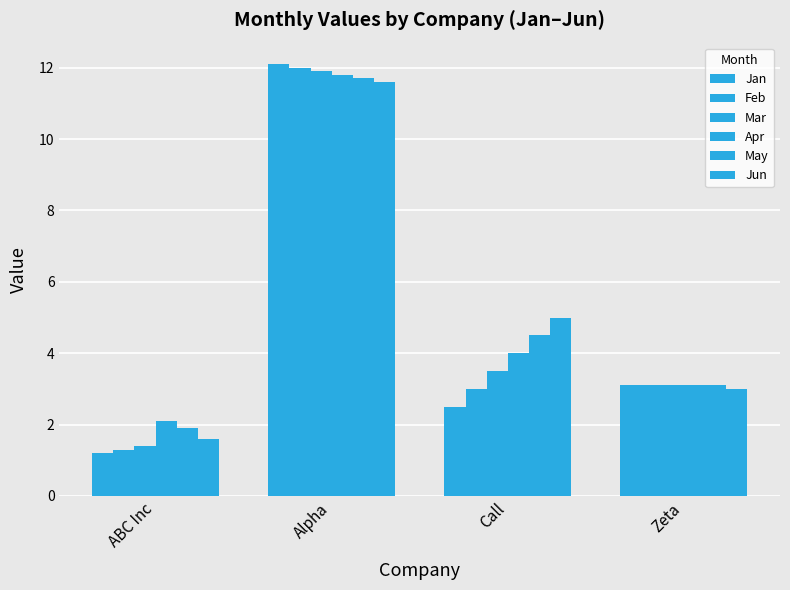

What is the spread (max minus min) of values at Call?

2.5